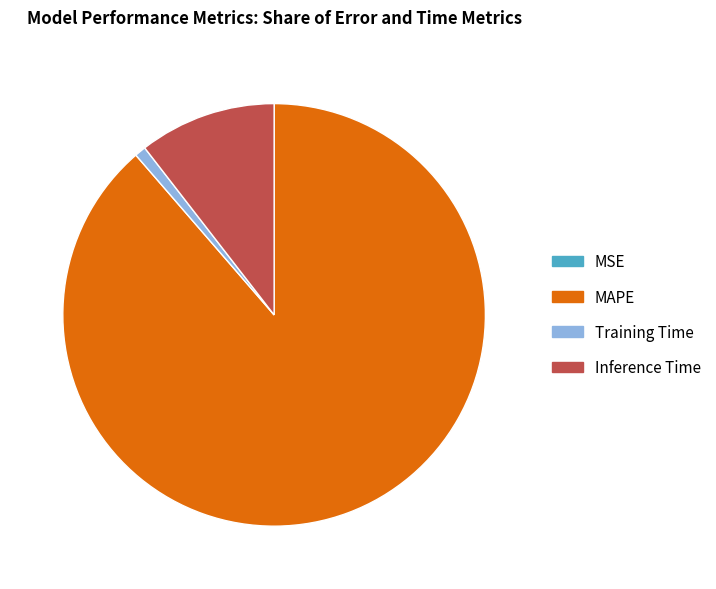

Which category has the biggest portion of the pie?

MAPE